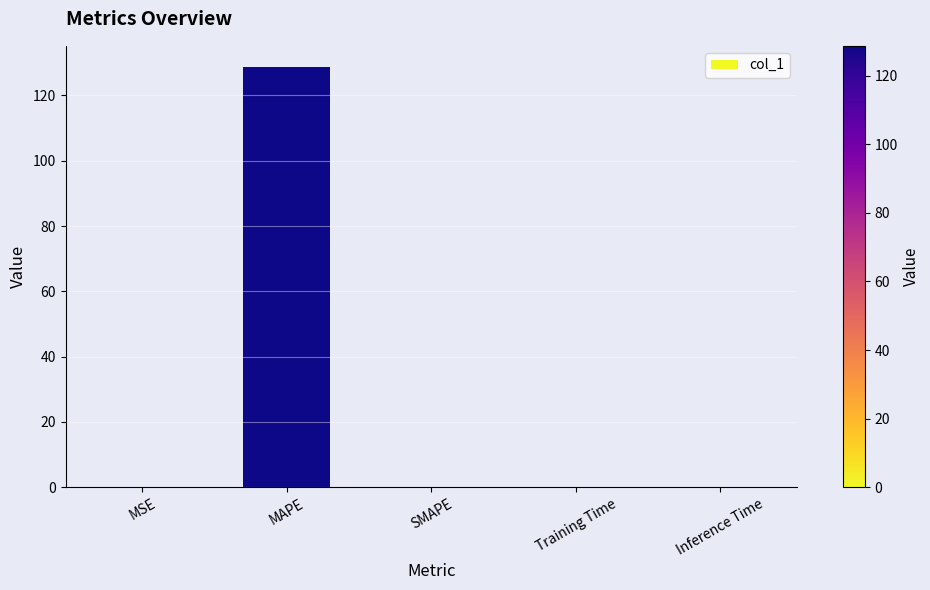

Read the value at MAPE.

128.8